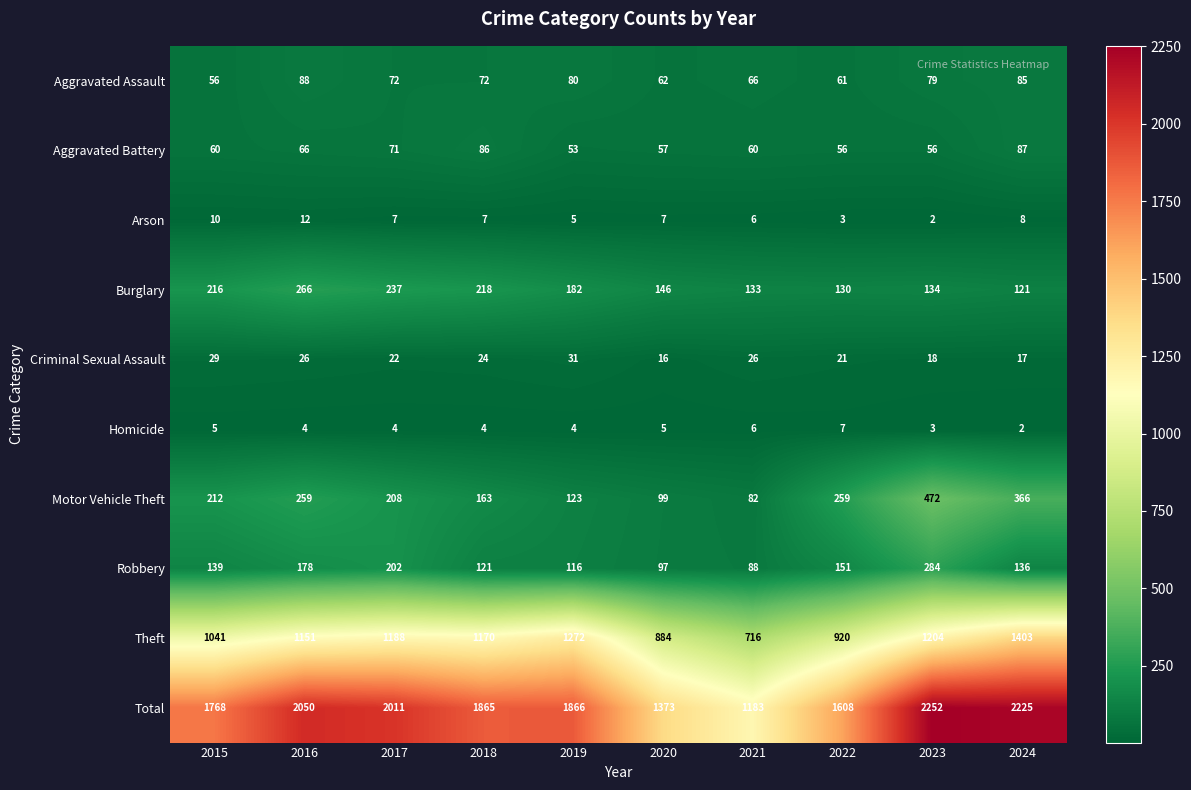

What is the difference between the maximum and minimum values in the Total series?

1069